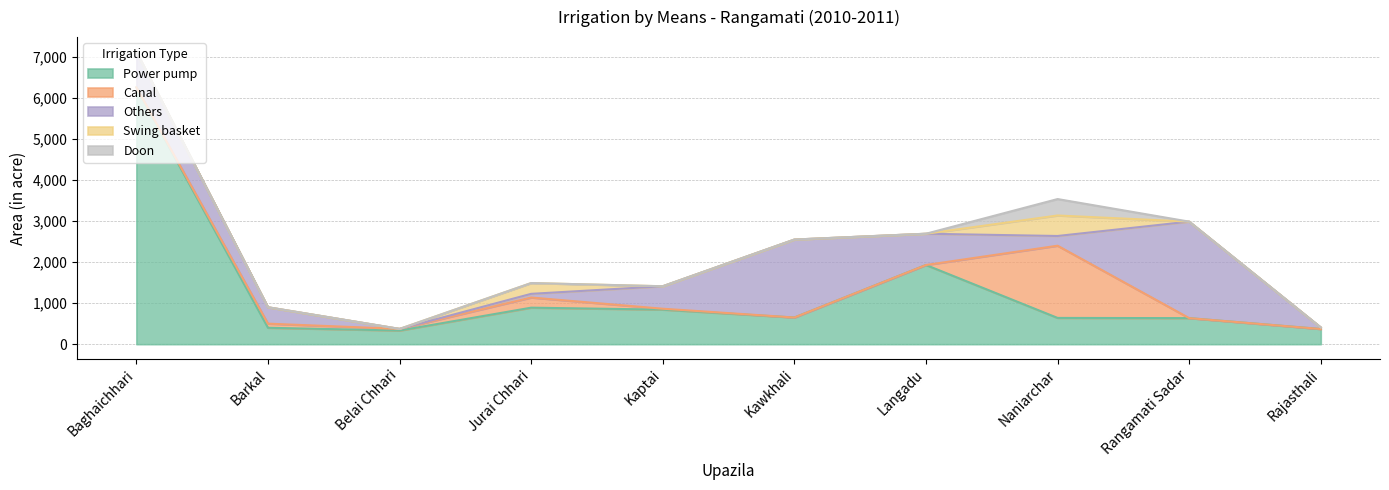

The Swing basket series shows 263 at Jurai Chhari. True or false?

True